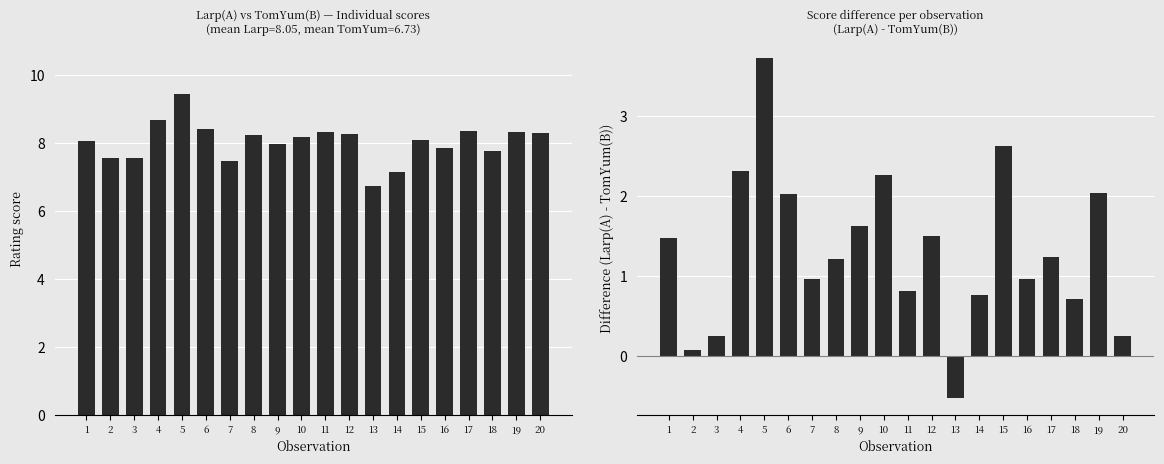

How many bars are there in total?

40